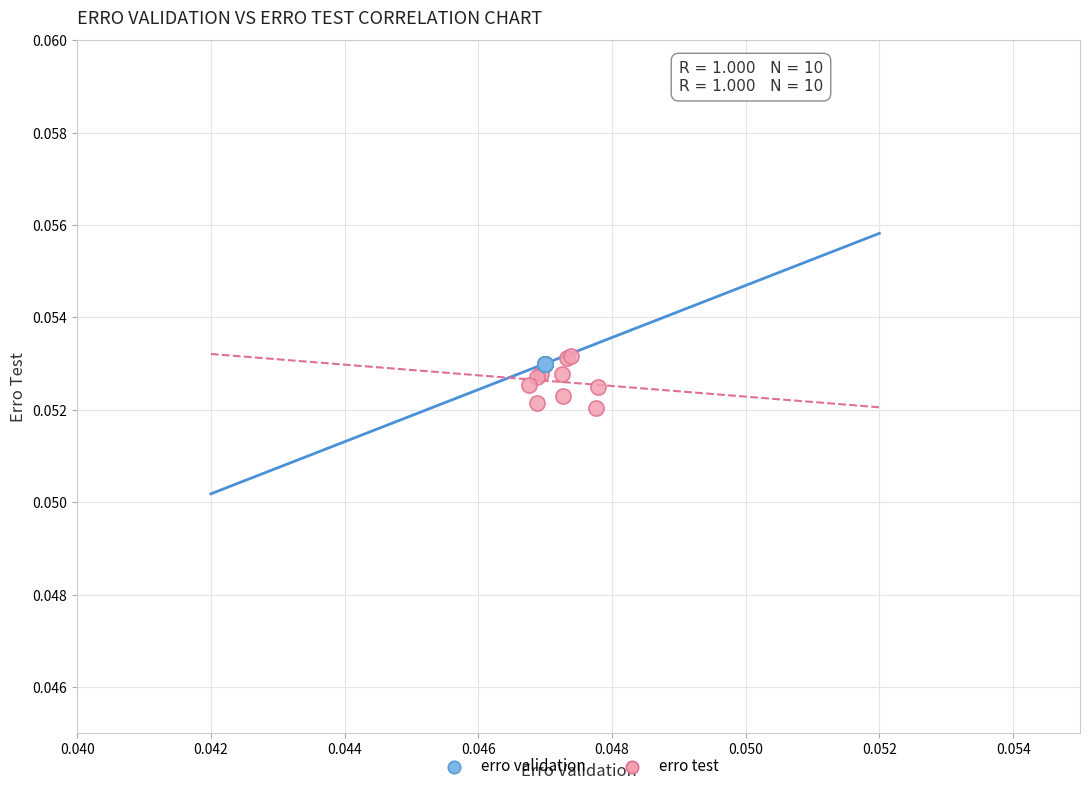

Which series contains the lowest Y value?

erro test